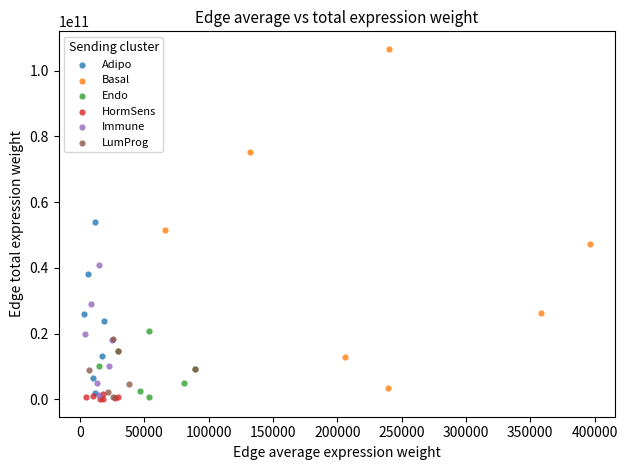

What are all the series names shown in the legend?

Adipo, Basal, Endo, HormSens, Immune, LumProg